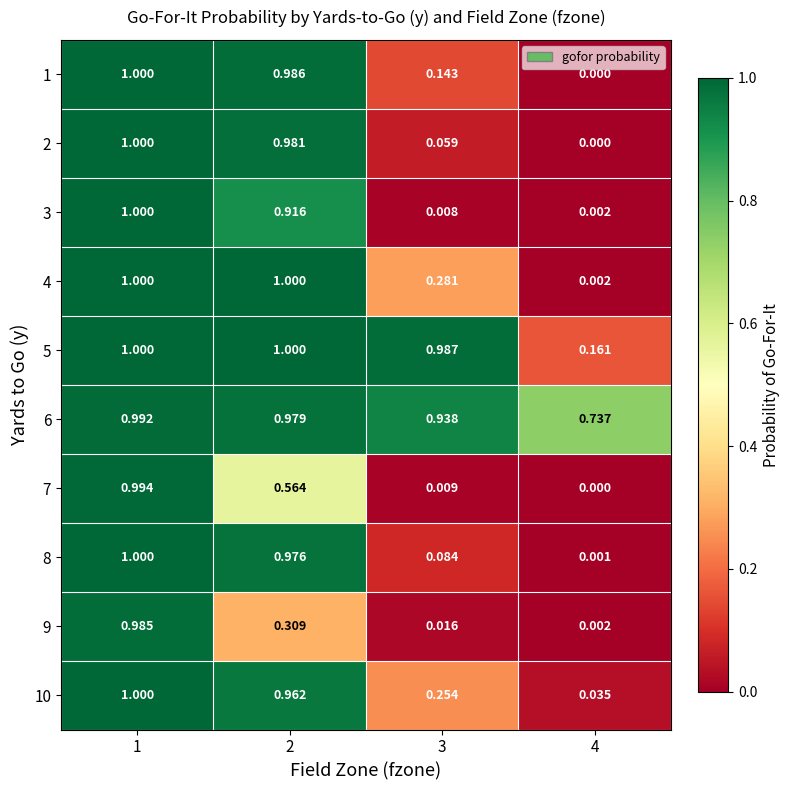

Is the value of 1 at 4 greater than the value of 4 at 1?

No